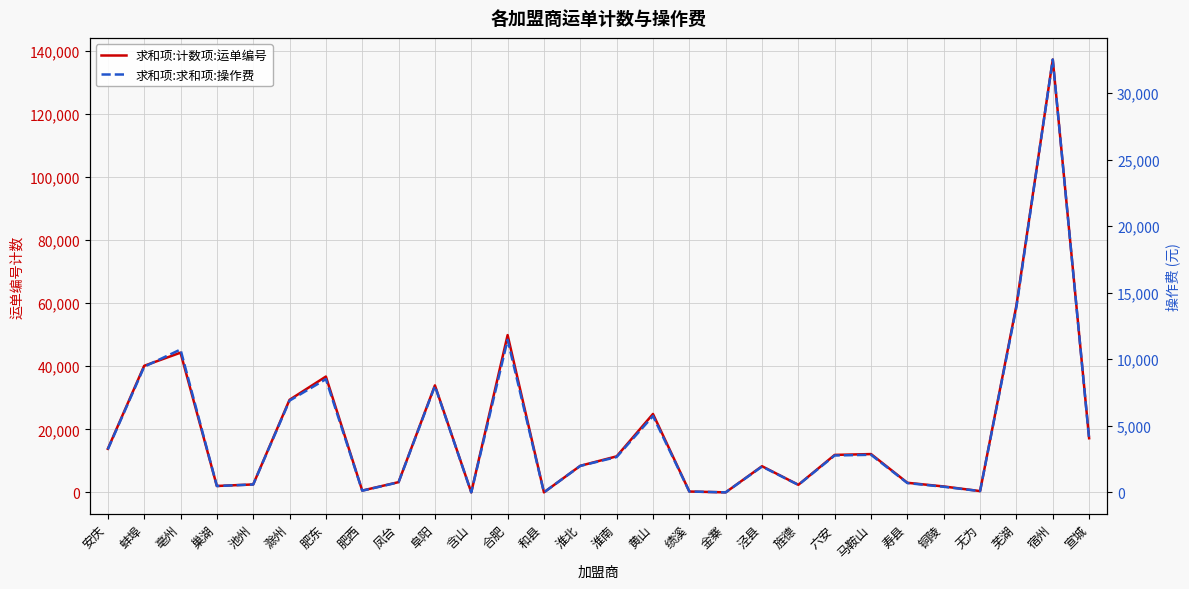

At which category does 求和项:计数项:运单编号 reach its first local peak?

亳州